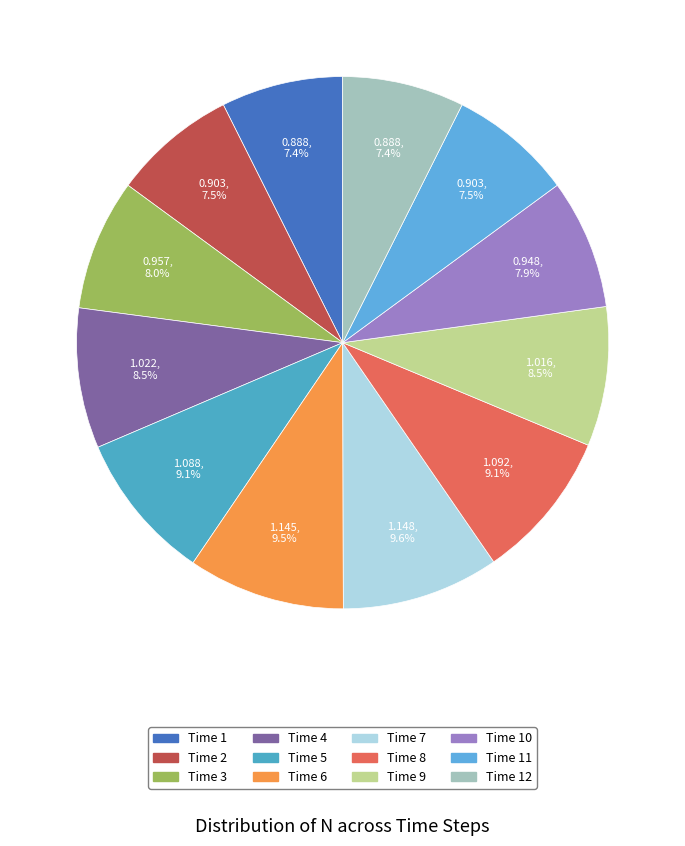

Which category has the smallest portion of the pie?

1